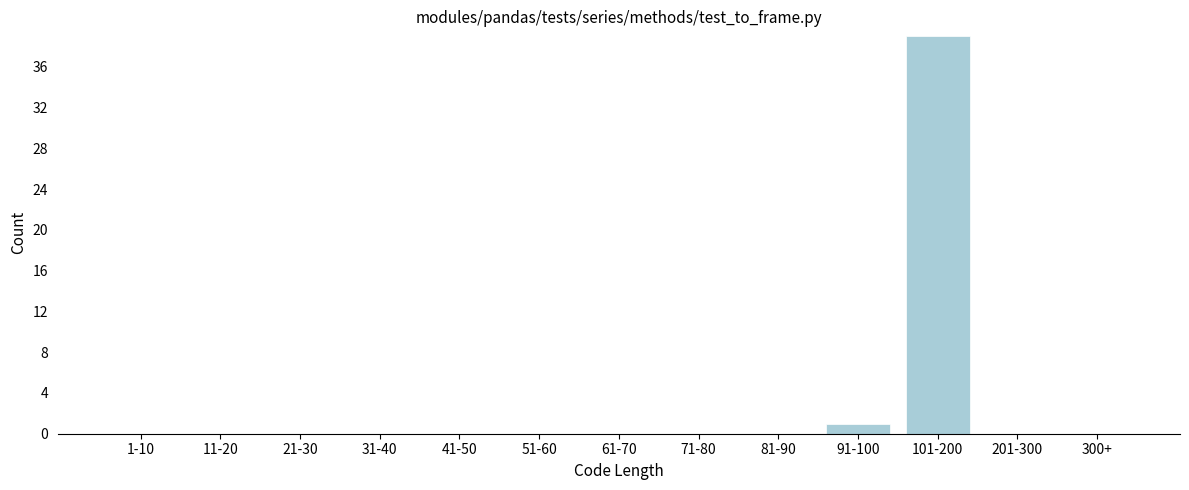

Reading left to right, list all the values displayed in this chart.

1-10=0	11-20=0	21-30=0	31-40=0	41-50=0	51-60=0	61-70=0	71-80=0	81-90=0	91-100=1	101-200=39	201-300=0	300+=0